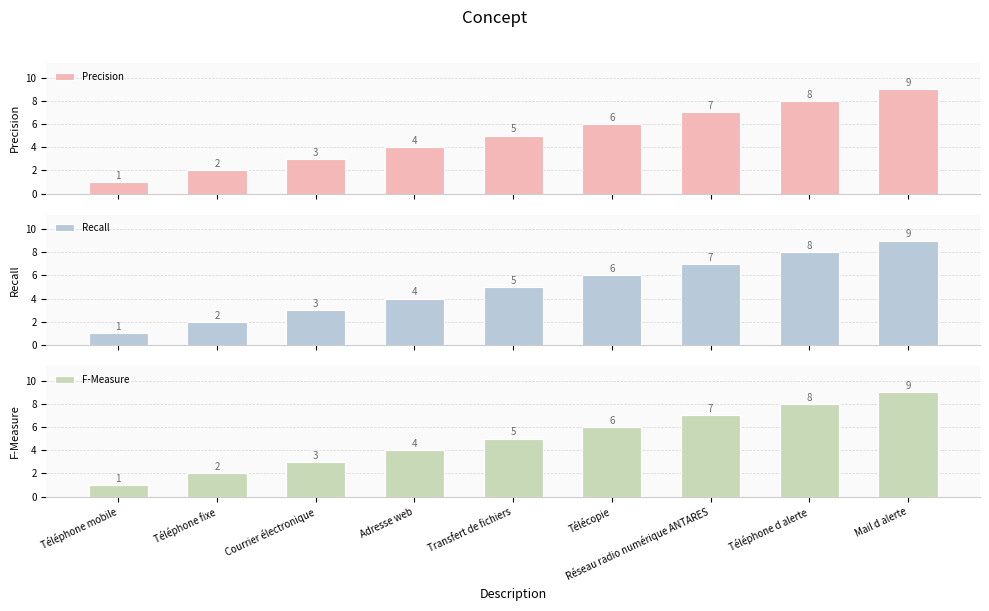

What is the average value of the Recall series?

5